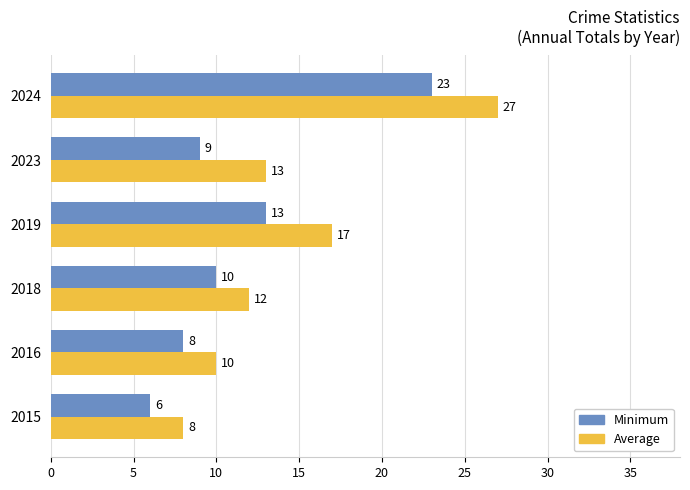

Which category has the highest value across all series?

2024